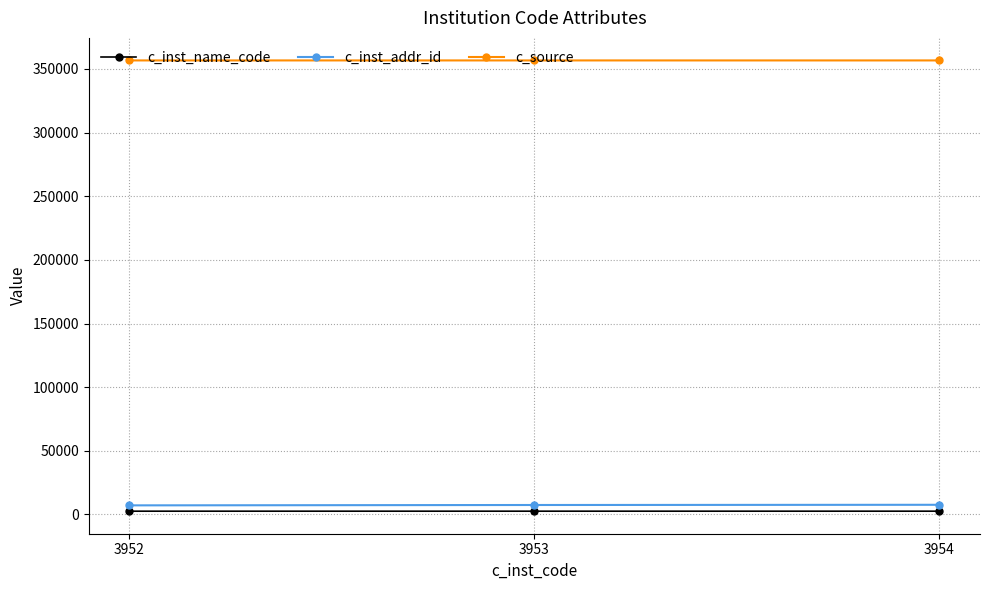

Read the c_inst_addr_id value at 3954, to the nearest 10.

7600